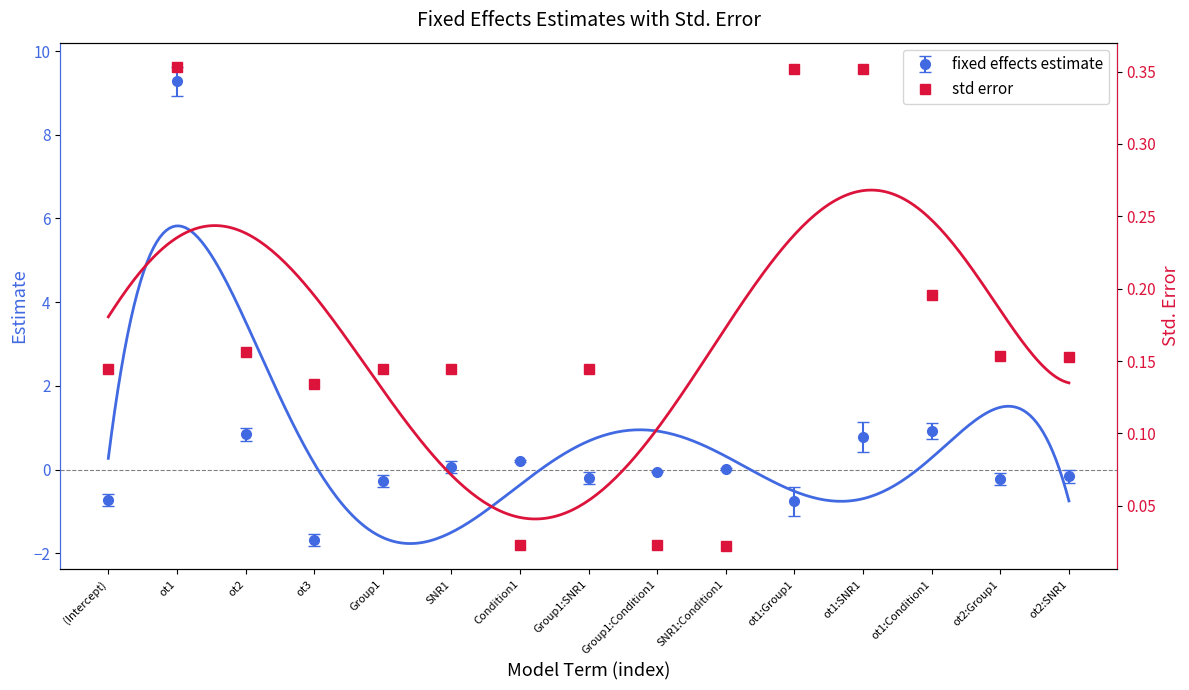

Which has a higher value, ot1 or ot3?

ot1